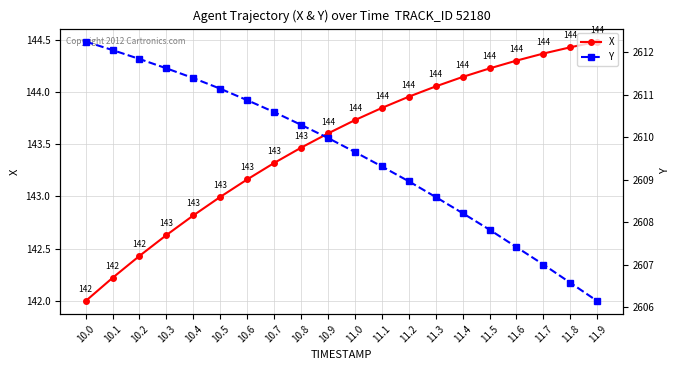

What is the difference between the X values at 10.4 and 11.8?

1.6